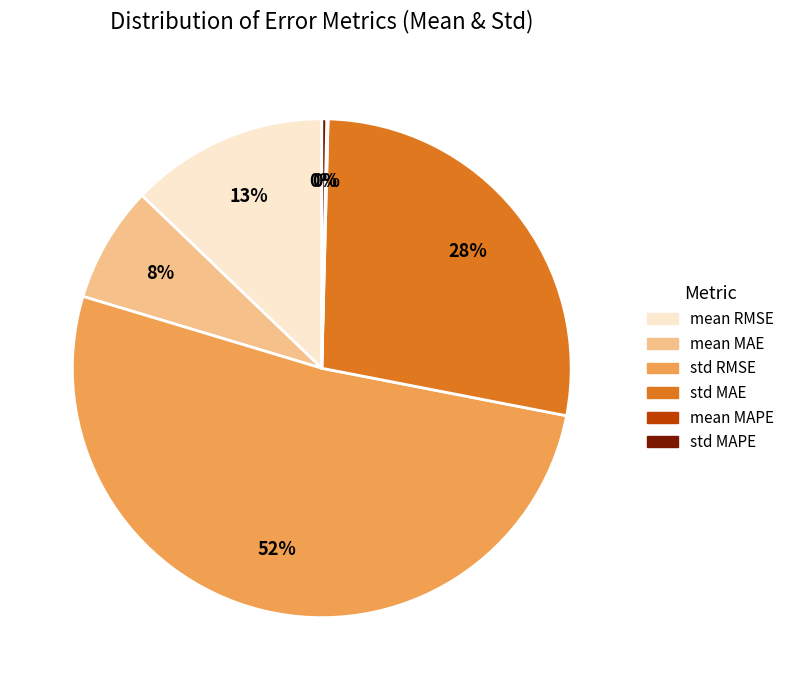

Is there any slice that represents more than half of the pie?

Yes